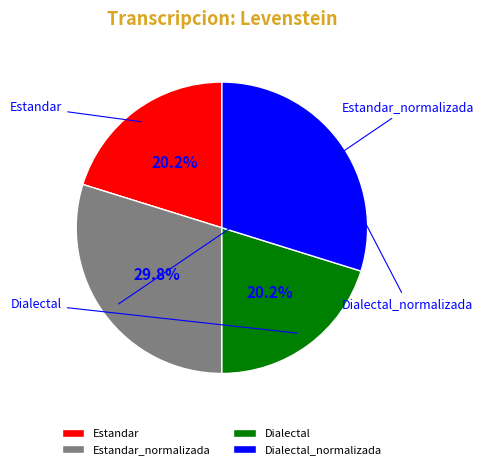

The Estandar slice represents 15% of the pie. True or false?

False